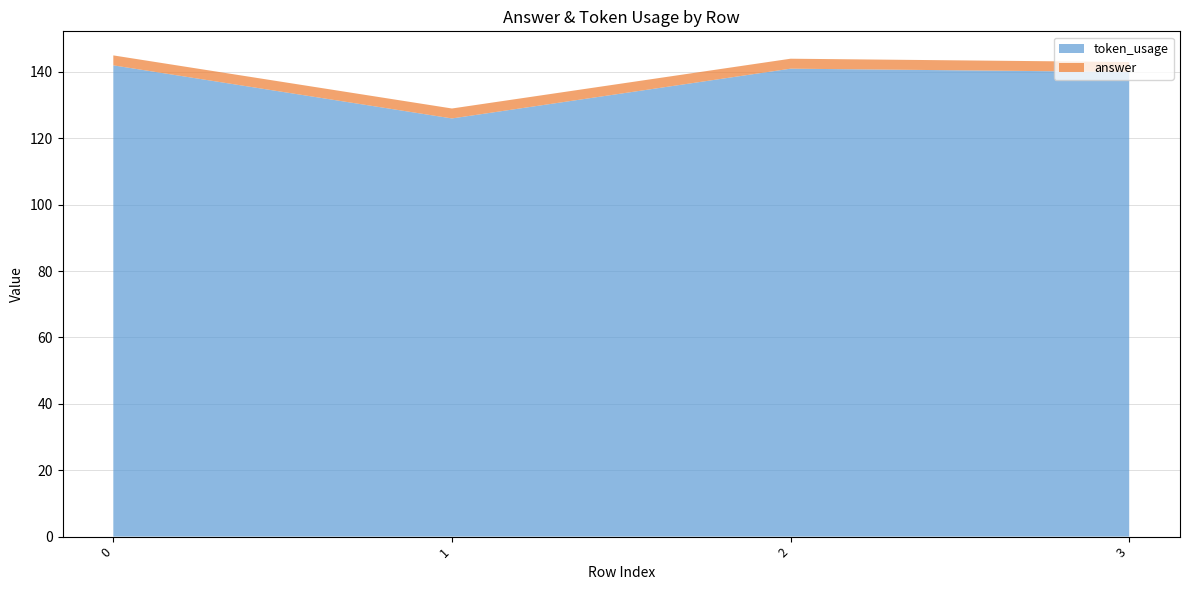

Reading right to left, transcribe all the data shown in this chart.

token_usage: 140	141	126	142
answer: 3	3	3	3